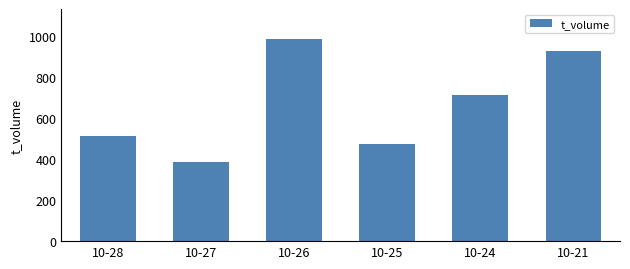

Is it true that the value at 10-28 is 870?

False